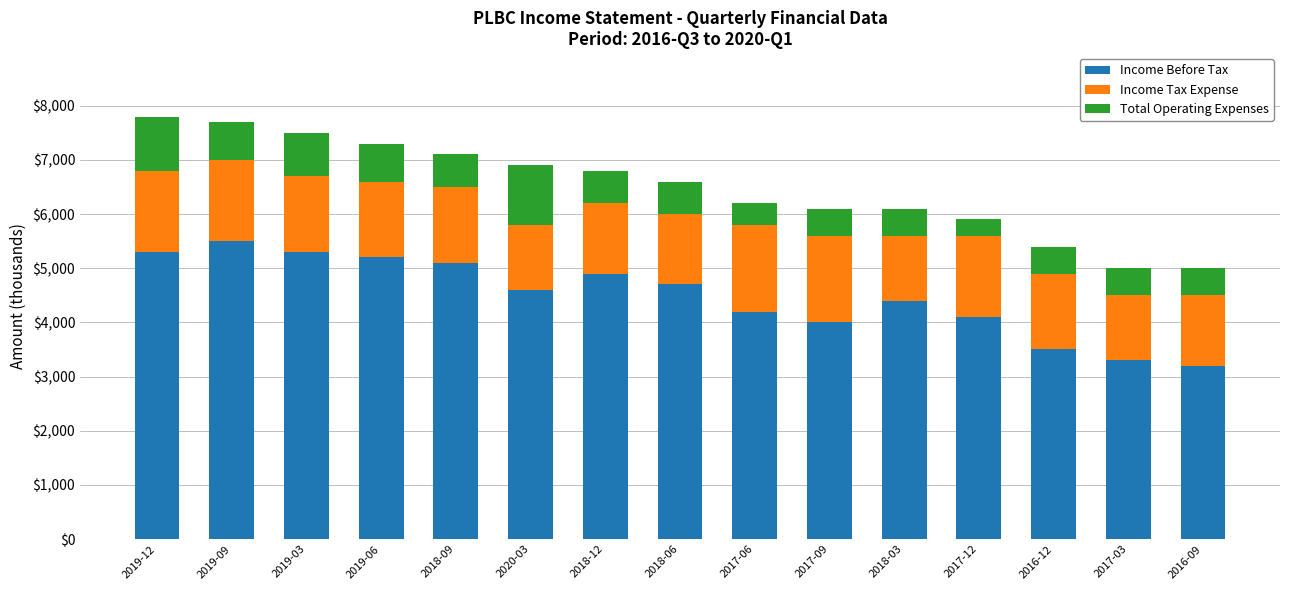

What is the total value across all series at 2017-03?

5000